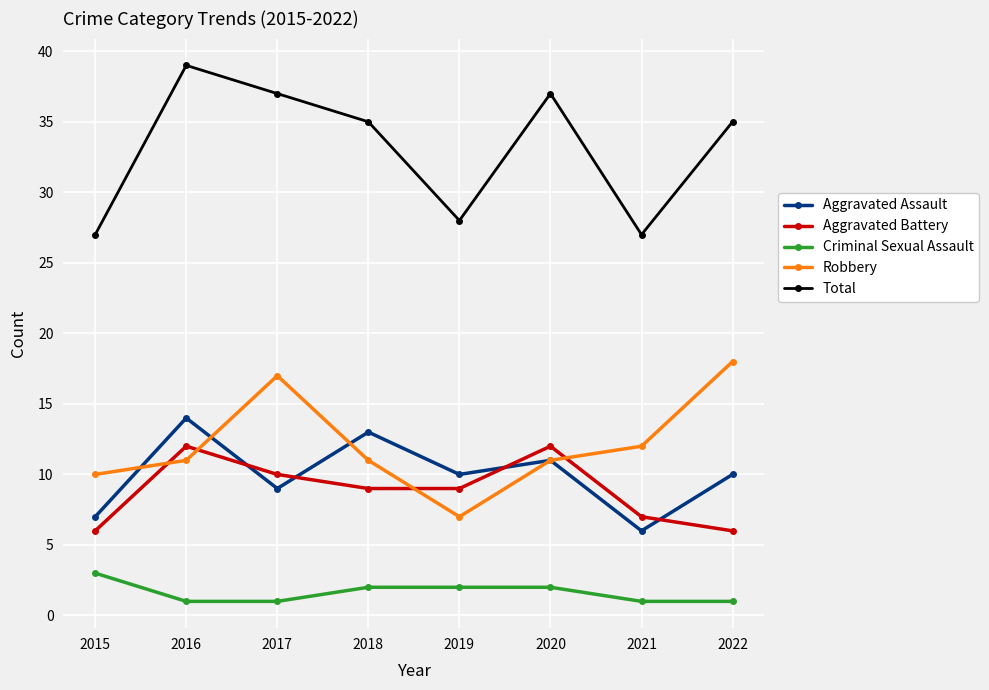

How many interior local peaks does the Total series have?

2